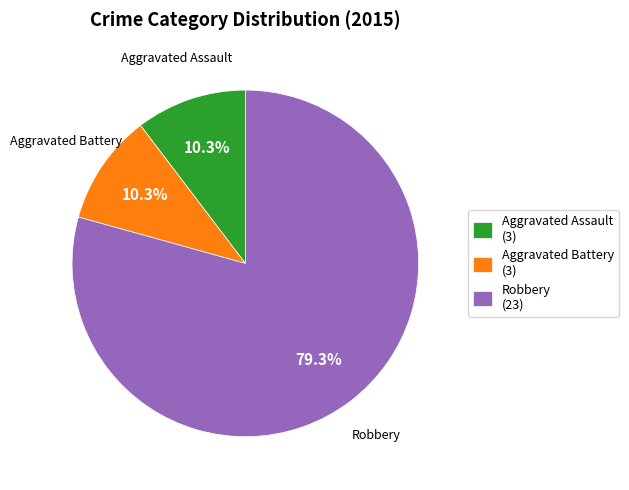

Which category has the biggest portion of the pie?

Robbery (23)